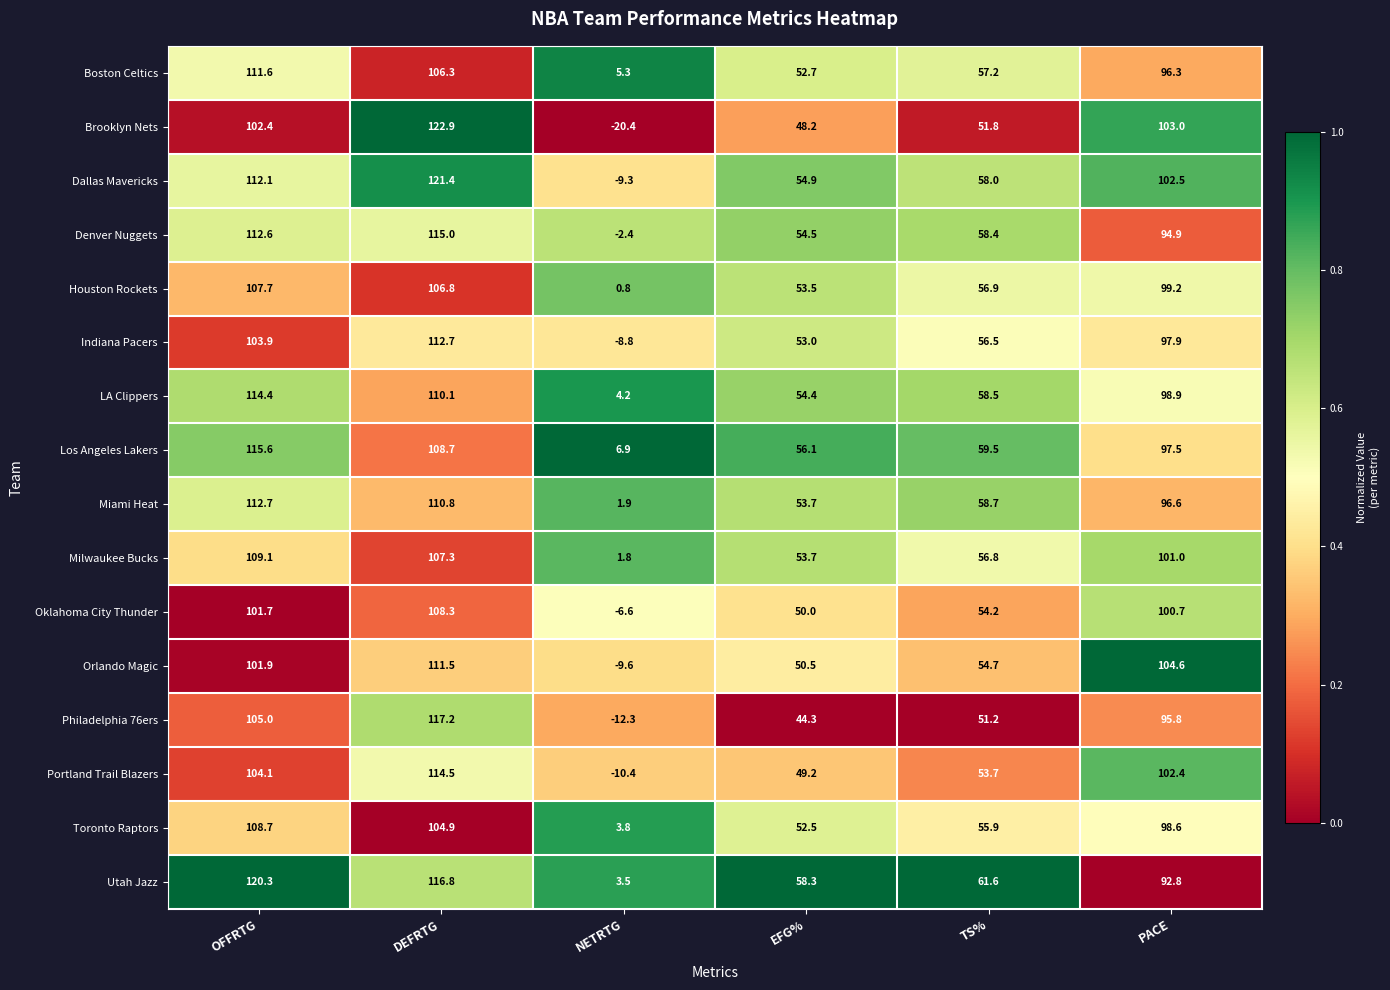

True or false: Boston Celtics has a value of 22.0 at PACE.

False